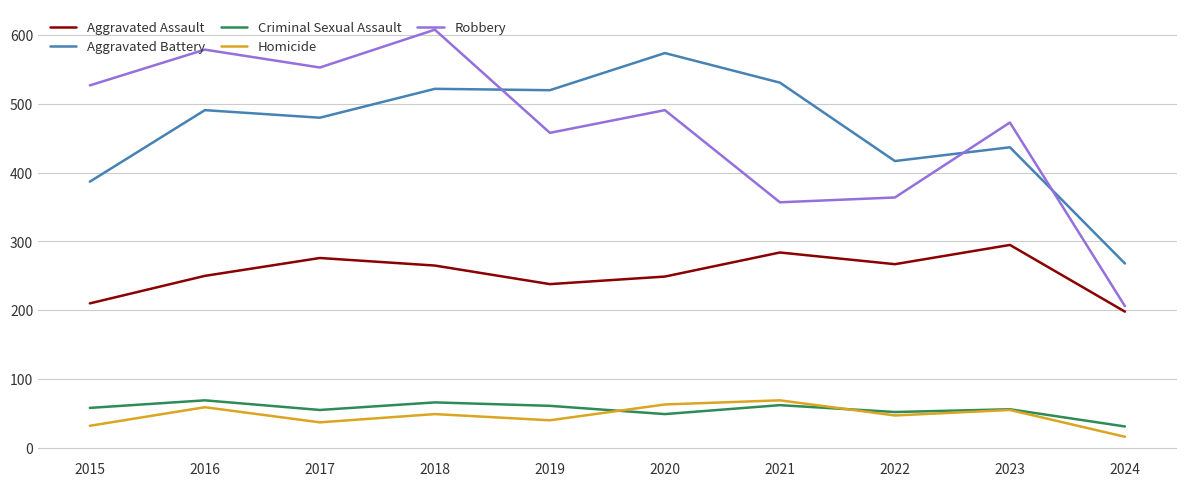

How many times do Homicide and Criminal Sexual Assault cross each other?

2